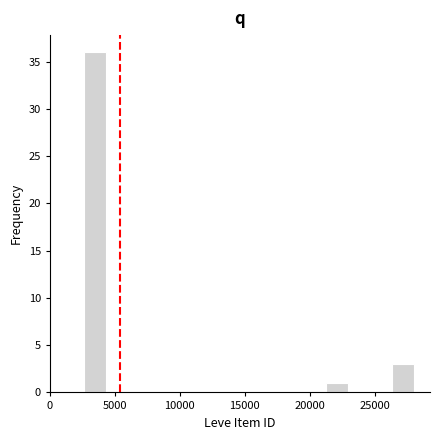

Read against the x-axis, roughly where is the centre of the tallest bar?

3500